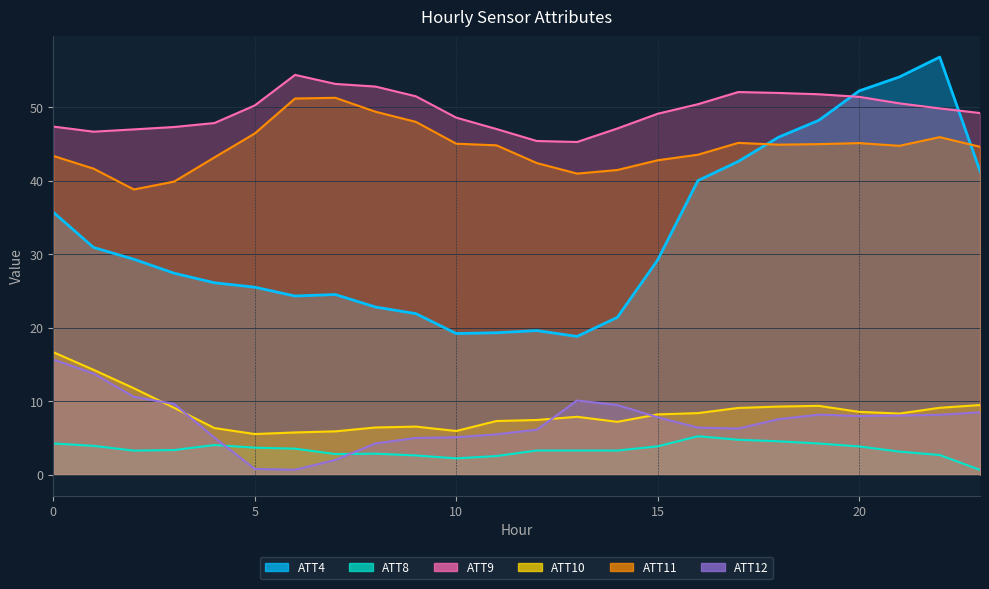

Does the chart display data point markers on the line(s)?

No